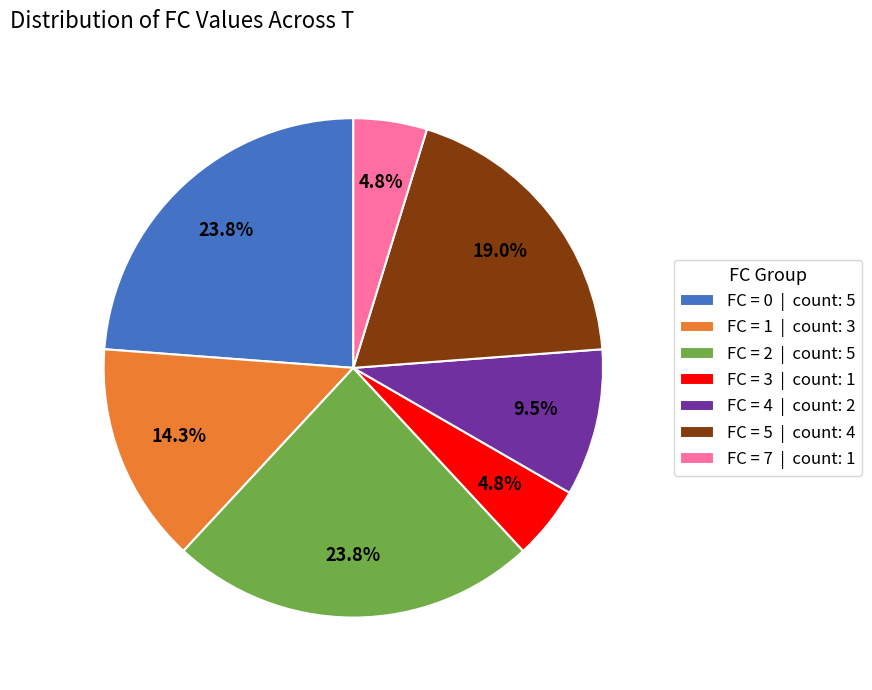

What is the ratio of the value at FC = 5 | count: 4 to the value at FC = 1 | count: 3?

1.3